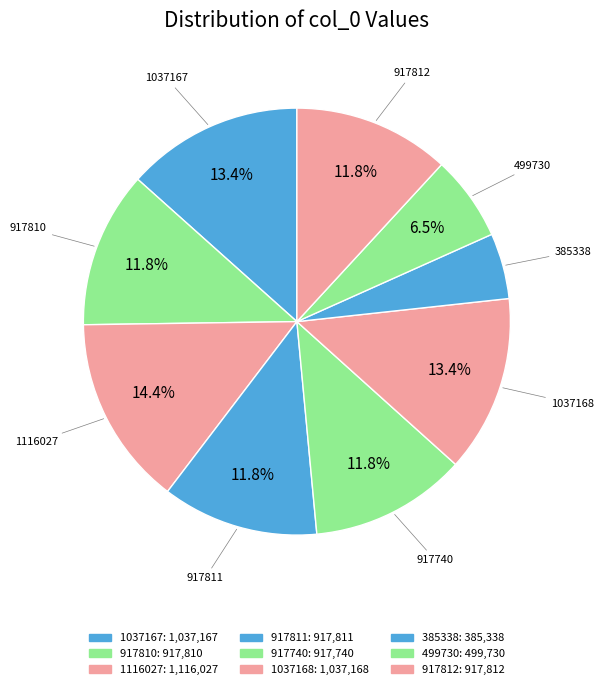

What is the smallest slice in the pie chart?

385338